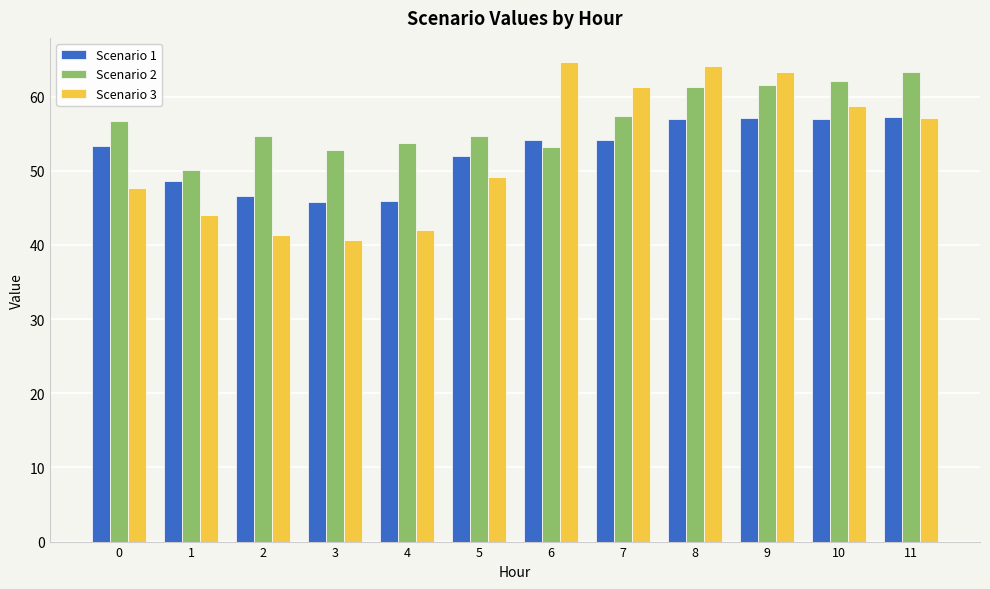

Is it true that Scenario 1 equals 53.3 at 0?

True